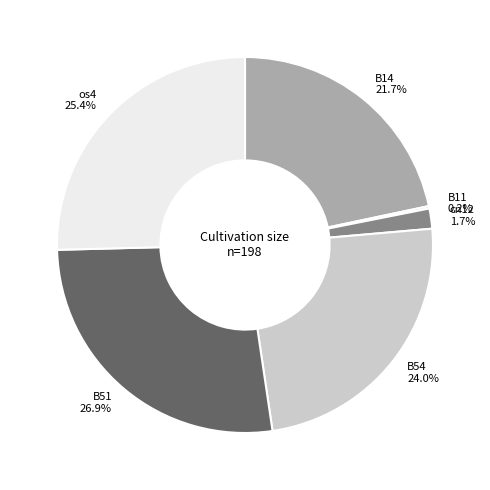

Between B54 and os4, which is larger?

os4